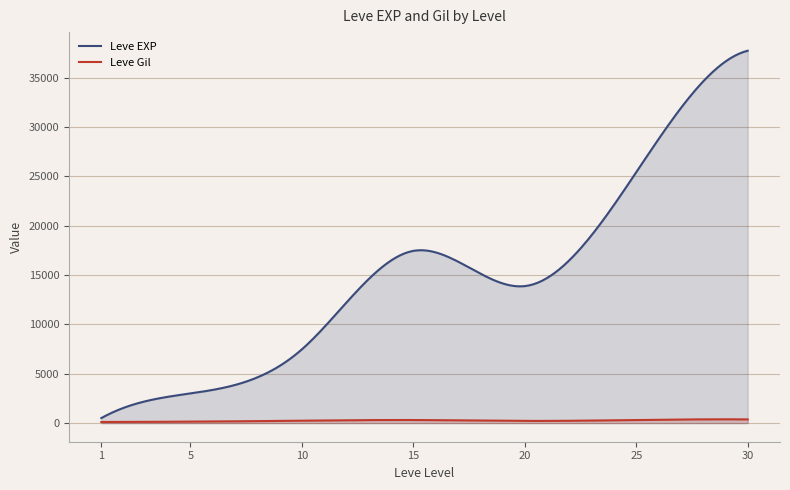

Which series has the largest total across all categories?

Leve EXP